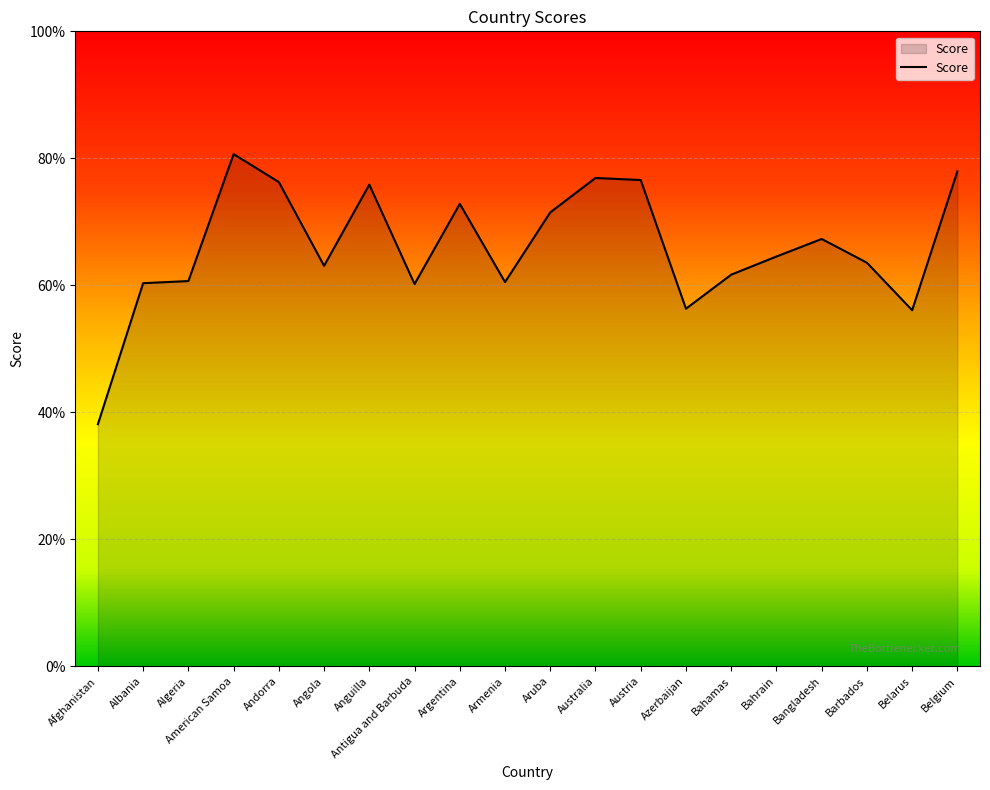

What is the difference between the maximum and minimum values?

42.5